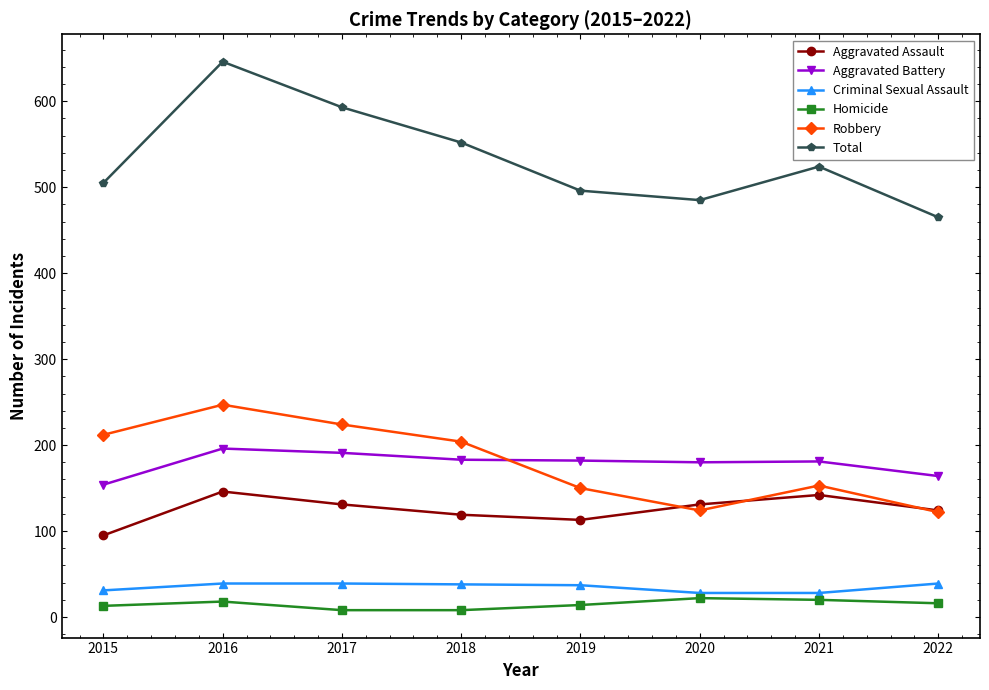

Which series has the widest spread of values?

Total